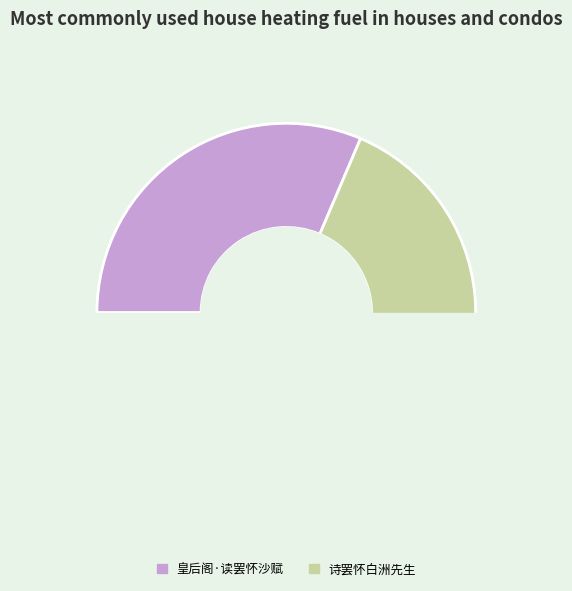

Is 诗罢怀白洲先生 the majority of the pie?

Yes